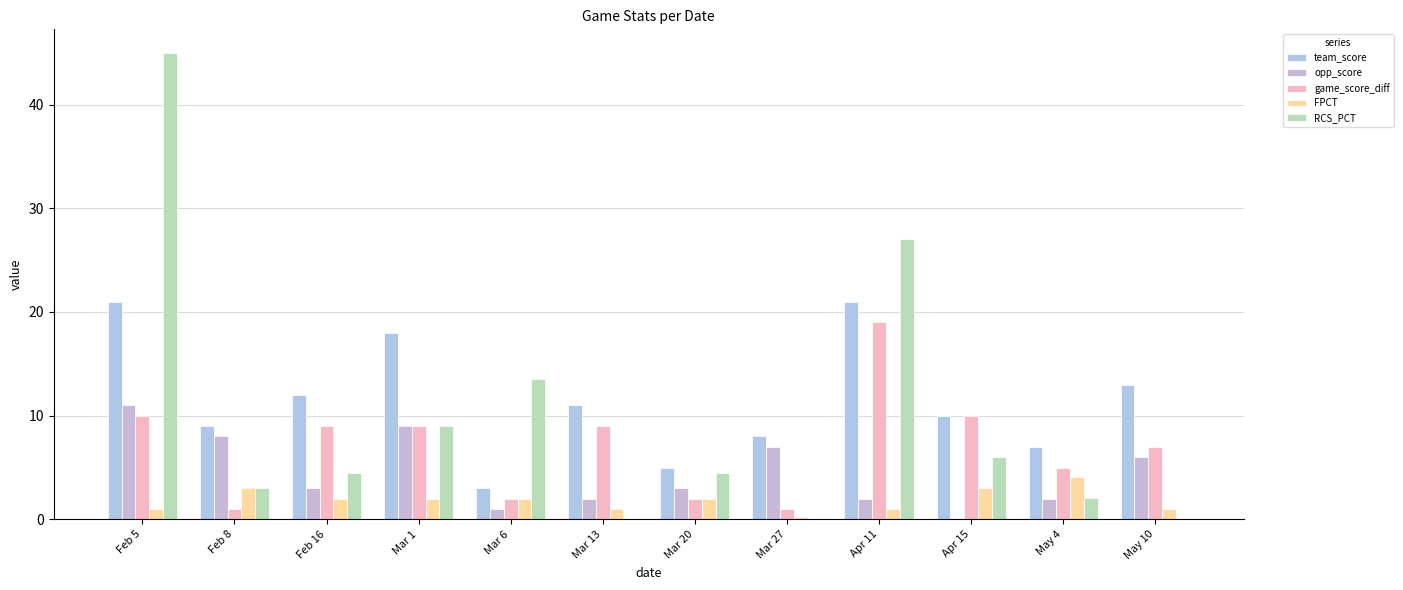

At which label does game_score_diff reach its minimum?

Feb 8